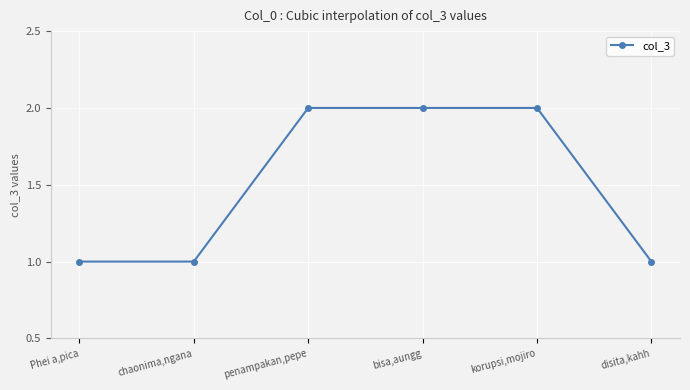

What is the change in value from chaonima,ngana to korupsi,mojiro?

+1